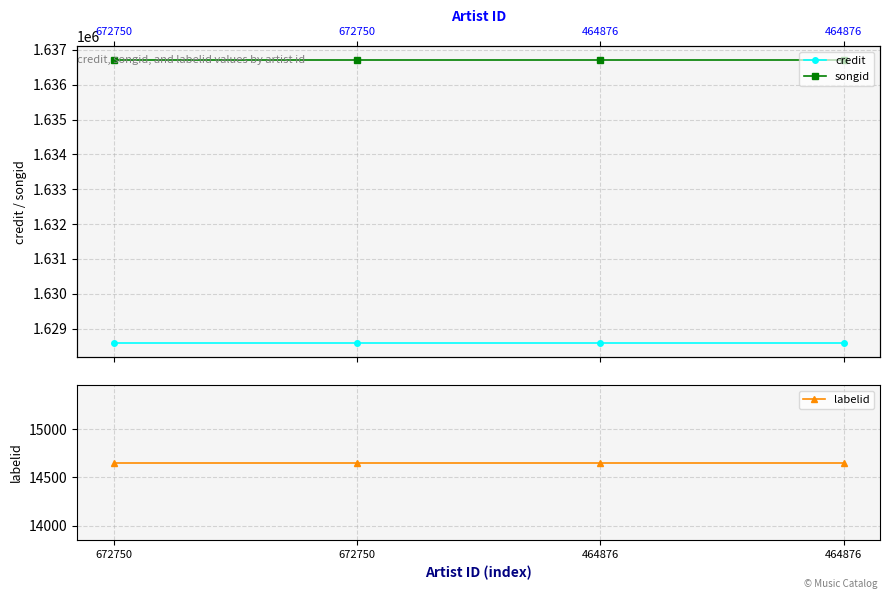

Reading right to left, list all the values displayed in this chart.

credit: 1628589	1628589	1628589	1628589
songid: 1636697	1636697	1636697	1636697
labelid: 14654	14654	14654	14654